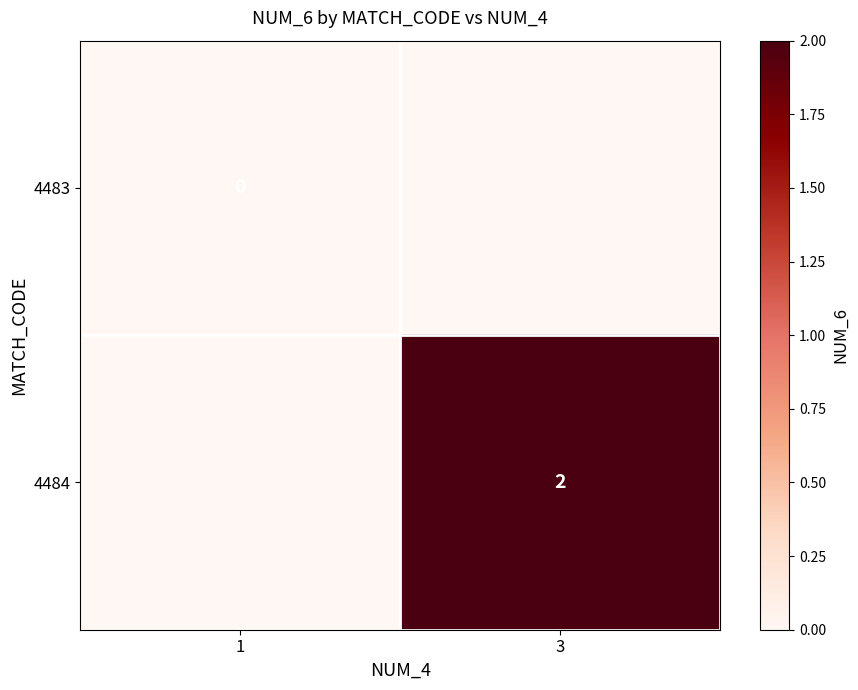

The 4484 series shows 2 at 3. True or false?

True